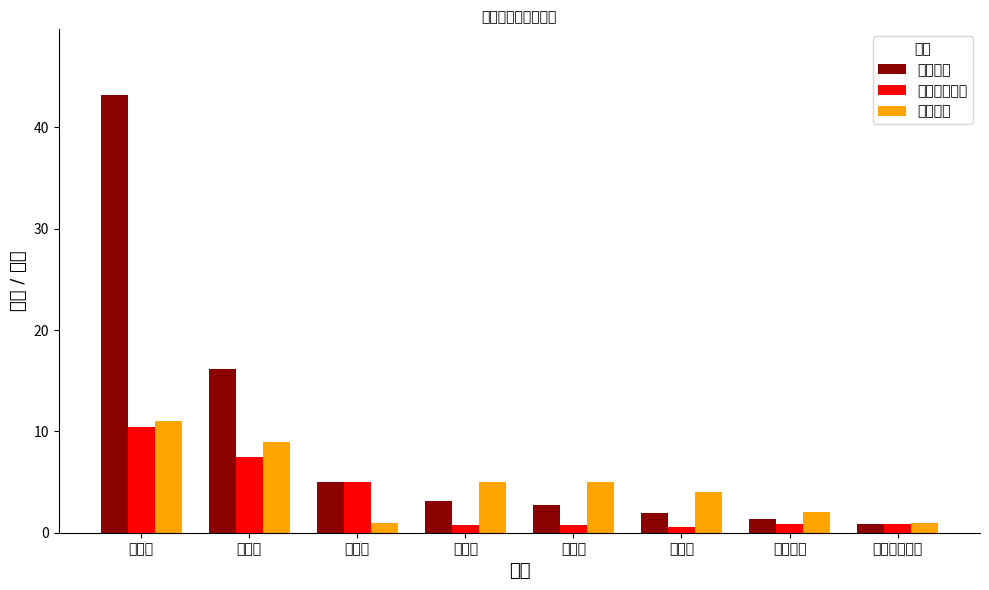

List the series in order of their overall mean, lowest first.

最大城市比例, 城市数量, 合计比例